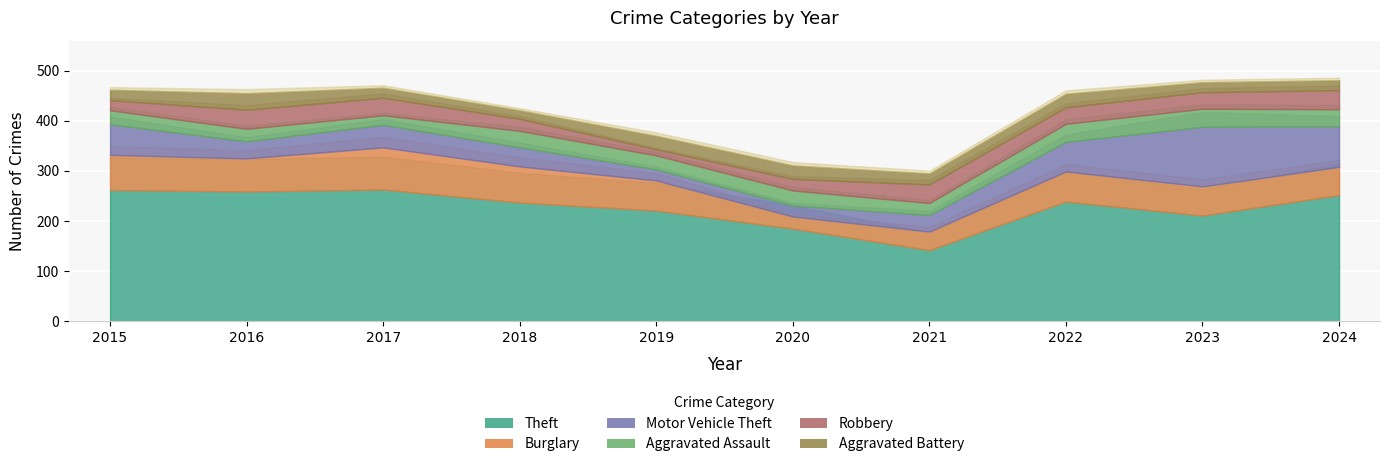

Rank the categories by Robbery value from lowest to highest.

2019, 2015, 2020, 2018, 2022, 2023, 2017, 2021, 2016, 2024